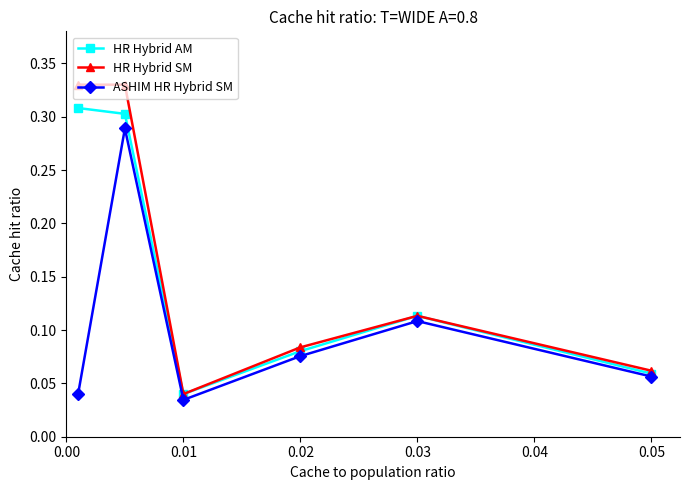

How many interior local valleys does the HR Hybrid SM series have?

1